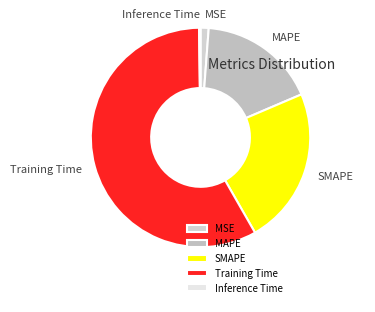

What is the largest slice in the pie chart?

Training Time